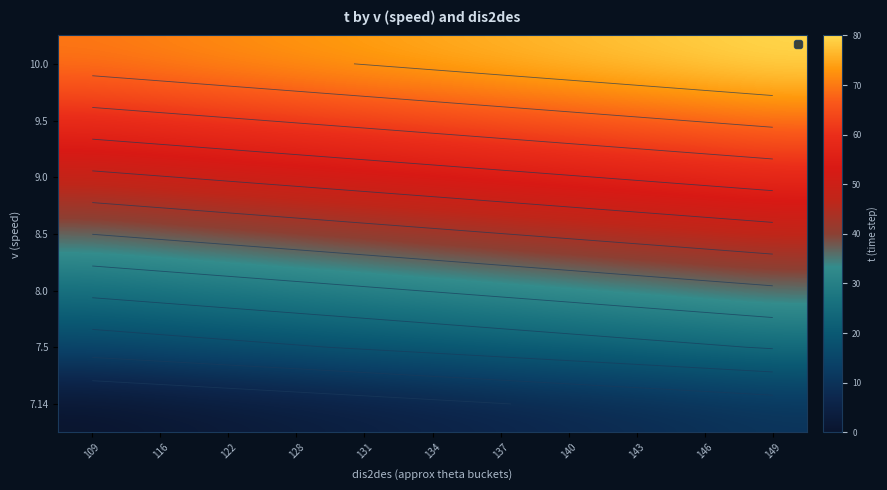

At how many categories does at least one series exceed 53?

11